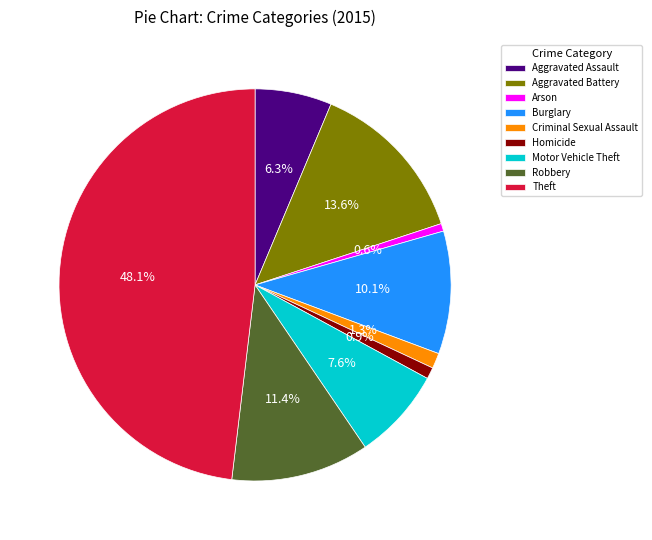

To the nearest percent, what is the average slice percentage?

11%